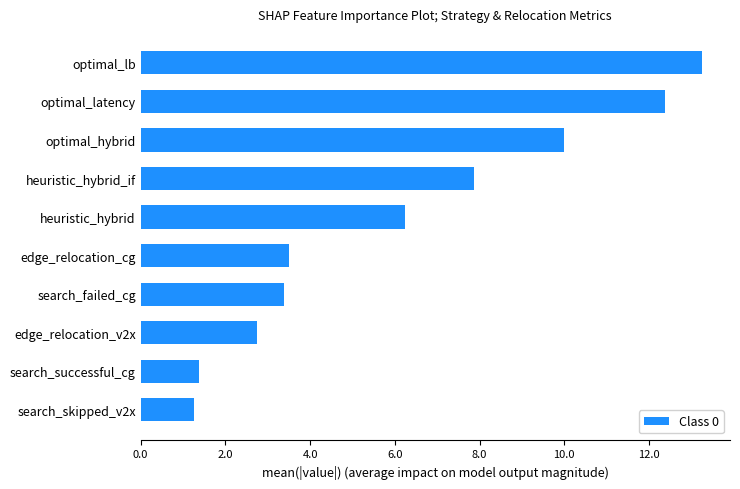

Rank the categories by value from highest to lowest.

optimal_lb, optimal_latency, optimal_hybrid, heuristic_hybrid_if, heuristic_hybrid, edge_relocation_cg, search_failed_cg, edge_relocation_v2x, search_successful_cg, search_skipped_v2x